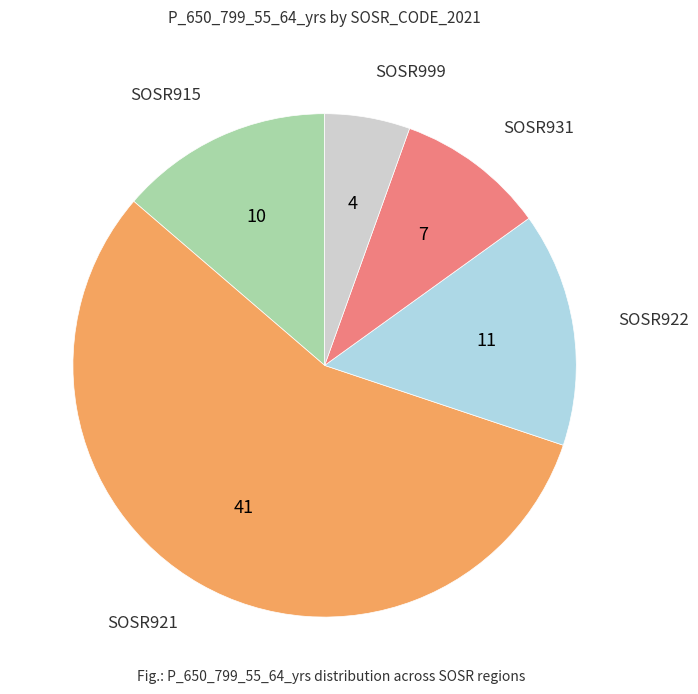

Is there any slice that represents more than half of the pie?

Yes